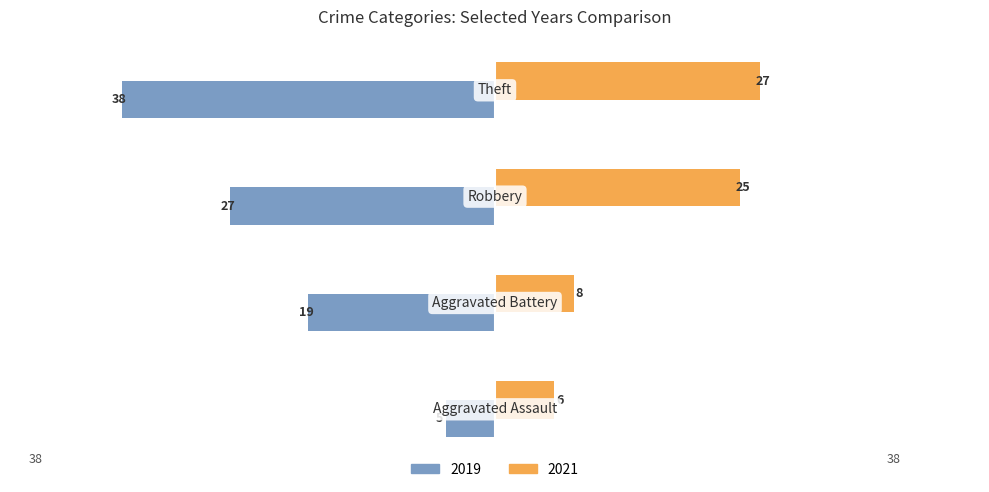

What is the minimum value shown in the chart?

-38